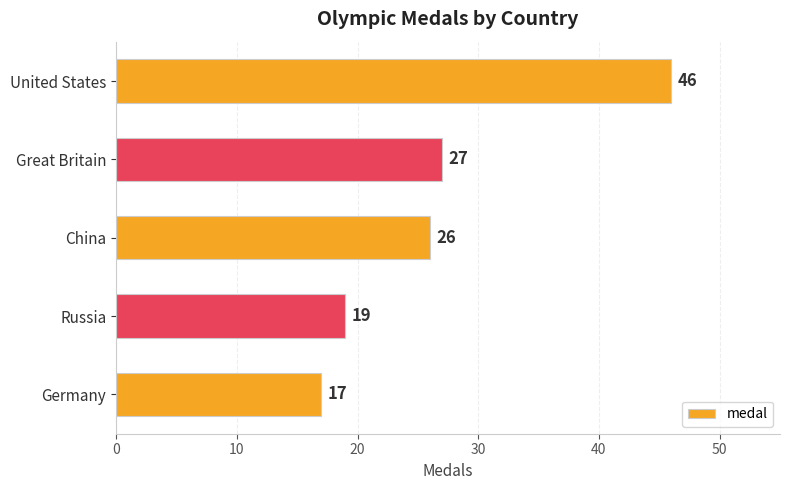

Reading top to bottom, list all the values displayed in this chart.

46	27	26	19	17